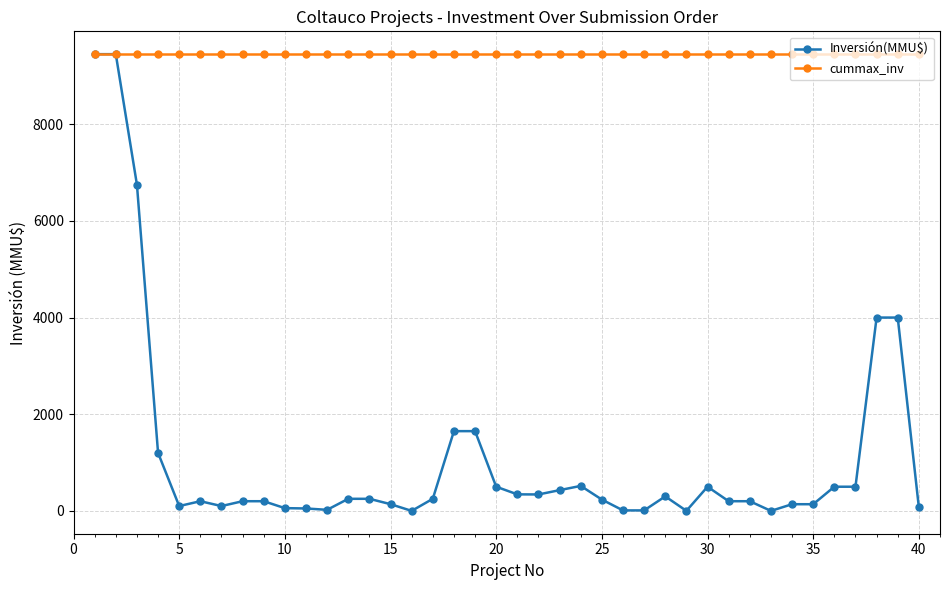

How many lines are shown in the chart?

2